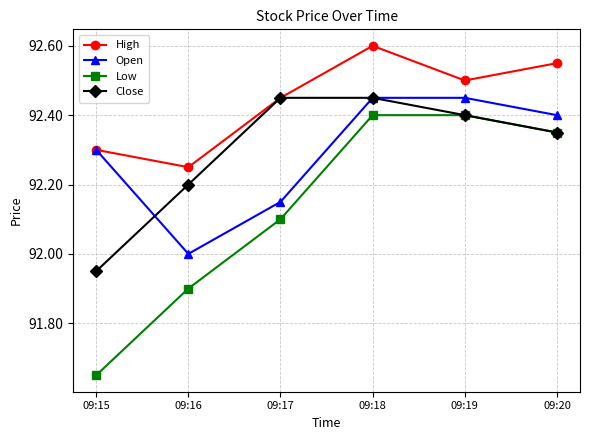

True or false: Open and Low intersect in this chart.

False